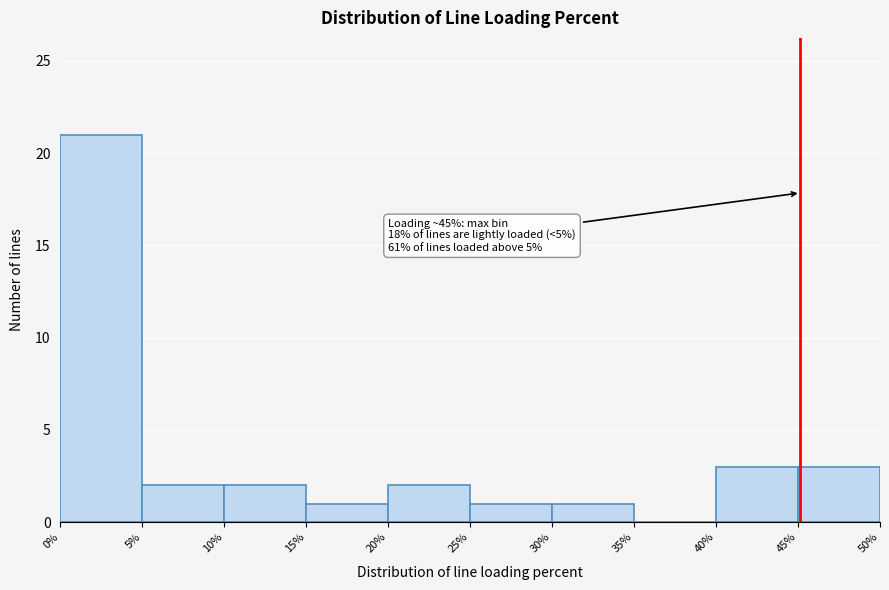

Which range on the x-axis has the tallest bar?

0% to 5%